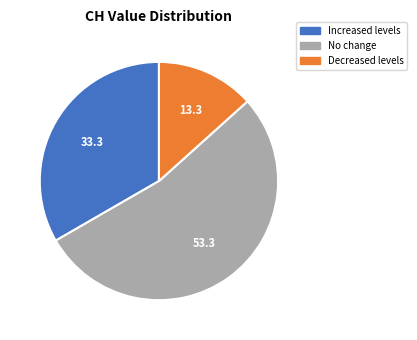

Does any single category account for the majority?

Yes